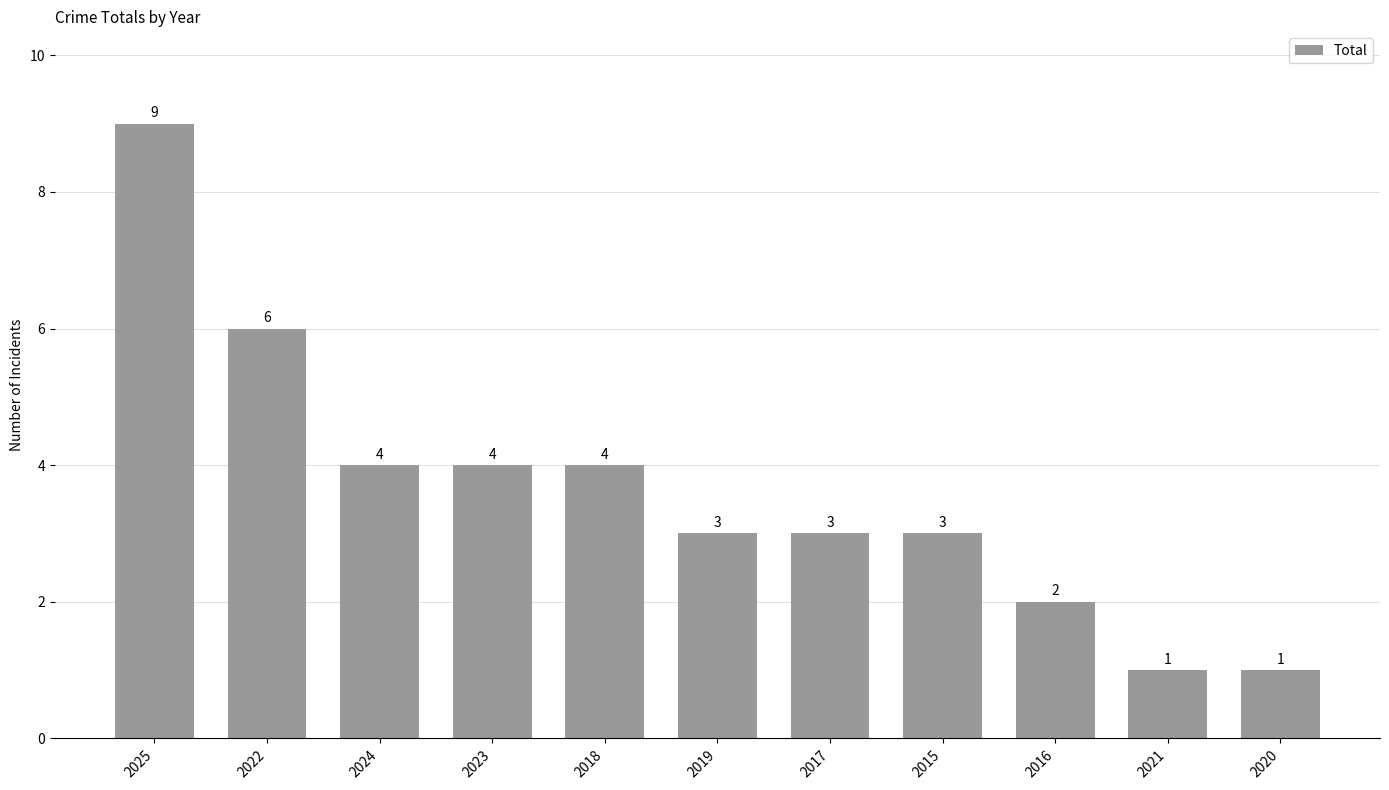

True or false: the data shows 5 at 2023.

False